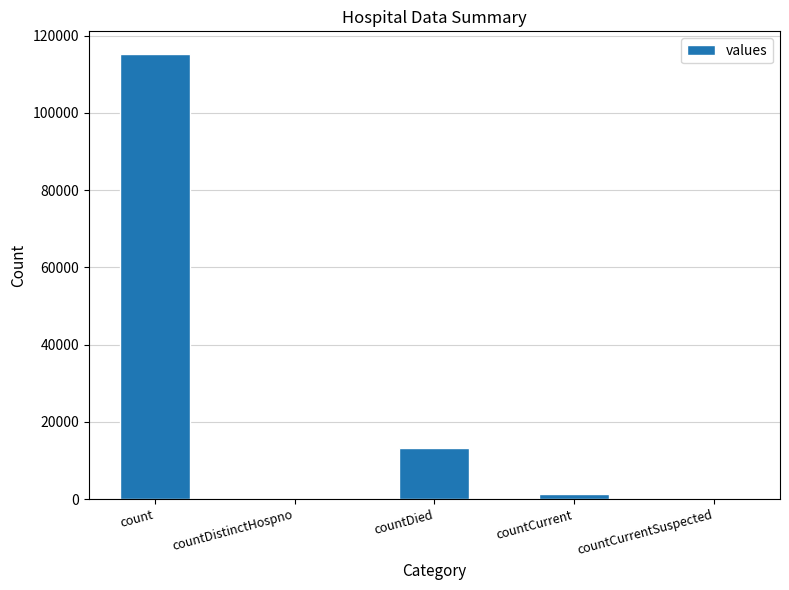

At which label does the data first exceed 1383?

count